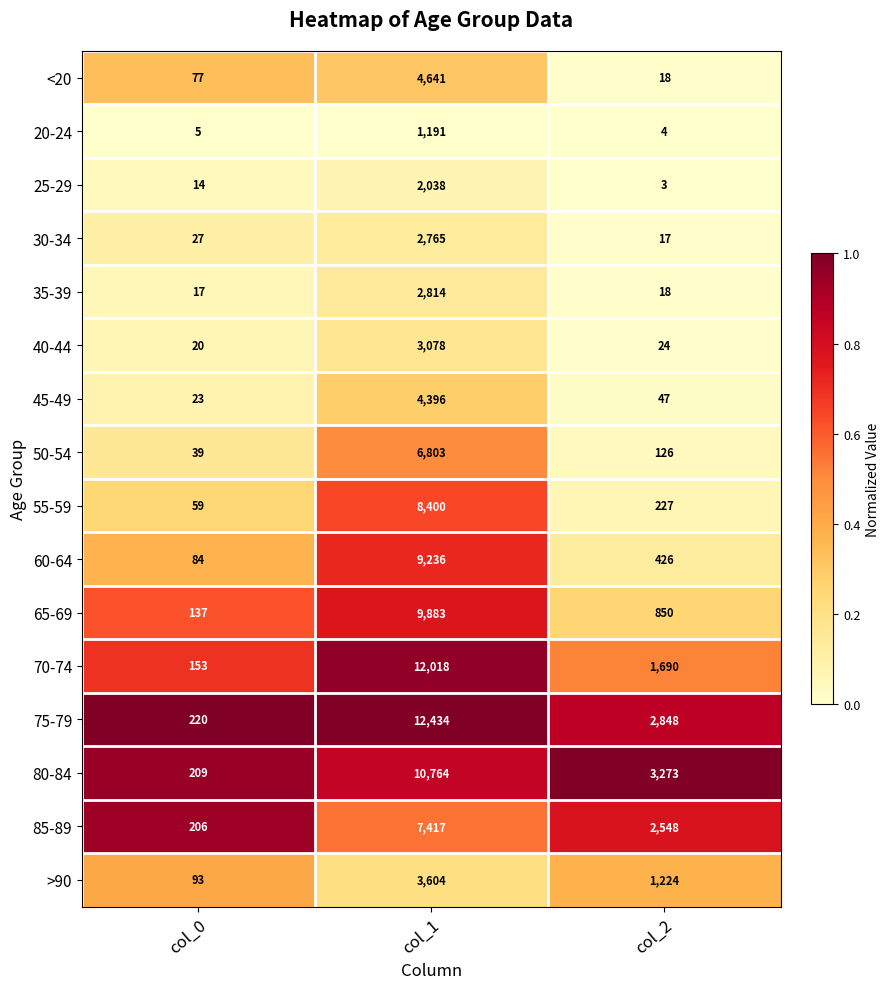

Is the value of >90 at col_1 greater than the value of 60-64 at col_1?

No